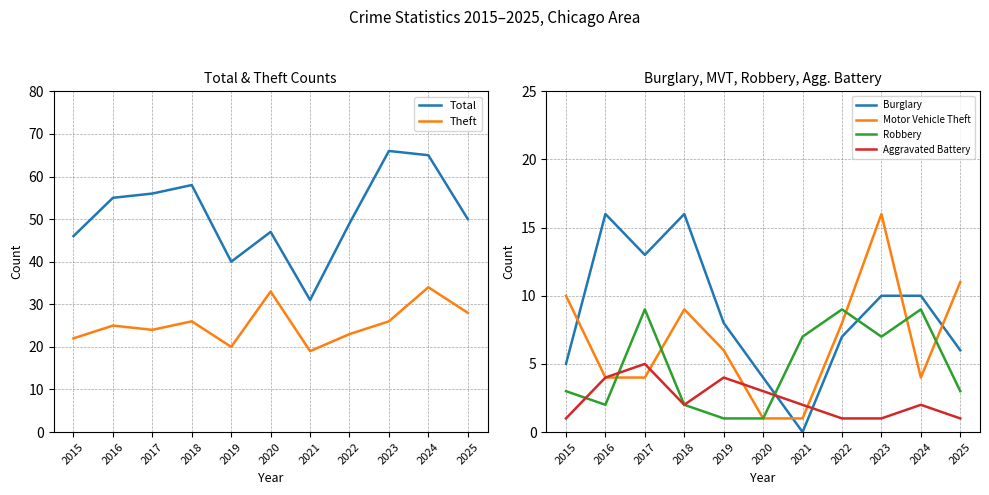

The value of Robbery at 2020 is 1. True or false?

True